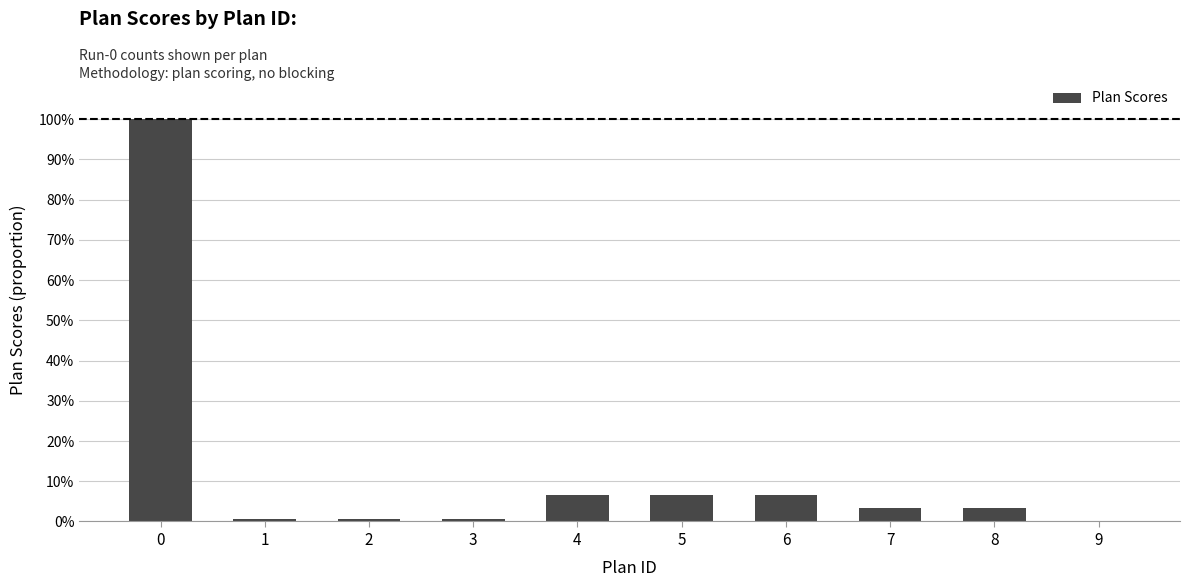

Are the bars horizontal?

No